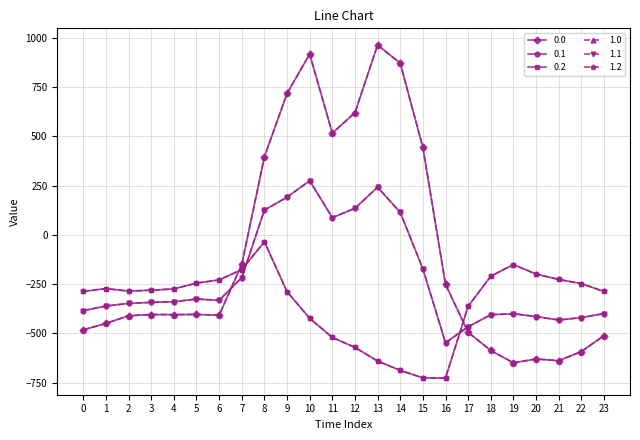

Reading left to right, list all the values displayed in this chart.

0.0: 0=-482.0	1=-449.5	2=-410.3	3=-404.4	4=-404.9	5=-403.8	6=-408.0	7=-150.1	8=395.3	9=716.9	10=916.2	11=516.0	12=619.4	13=962.7	14=870.3	15=443.0	16=-250.9	17=-494.8	18=-586.7	19=-649.2	20=-629.9	21=-638.4	22=-592.3	23=-511.3
0.1: 0=-384.6	1=-361.1	2=-347.9	3=-342.7	4=-339.6	5=-325.7	6=-332.2	7=-217.1	8=125.2	9=191.1	10=274.1	11=87.0	12=134.6	13=241.5	14=113.7	15=-173.1	16=-547.3	17=-466.6	18=-405.4	19=-400.2	20=-414.5	21=-432.4	22=-419.9	23=-399.4
0.2: 0=-287.1	1=-272.7	2=-285.5	3=-281.0	4=-274.4	5=-245.0	6=-228.8	7=-176.6	8=-35.3	9=-288.5	10=-423.5	11=-520.6	12=-571.2	13=-640.4	14=-687.4	15=-725.8	16=-726.6	17=-362.4	18=-210.0	19=-151.0	20=-199.2	21=-226.4	22=-247.4	23=-287.5
1.0: 0=-482.0	1=-449.5	2=-410.3	3=-404.4	4=-404.9	5=-403.8	6=-408.0	7=-150.1	8=395.3	9=716.9	10=916.2	11=516.0	12=619.4	13=962.7	14=870.3	15=443.0	16=-250.9	17=-494.8	18=-586.7	19=-649.2	20=-629.9	21=-638.4	22=-592.3	23=-511.3
1.1: 0=-384.6	1=-361.1	2=-347.9	3=-342.7	4=-339.6	5=-325.7	6=-332.2	7=-217.1	8=125.2	9=191.1	10=274.1	11=87.0	12=134.6	13=241.5	14=113.7	15=-173.1	16=-547.3	17=-466.6	18=-405.4	19=-400.2	20=-414.5	21=-432.4	22=-419.9	23=-399.4
1.2: 0=-287.1	1=-272.7	2=-285.5	3=-281.0	4=-274.4	5=-245.0	6=-228.8	7=-176.6	8=-35.3	9=-288.5	10=-423.5	11=-520.6	12=-571.2	13=-640.4	14=-687.4	15=-725.8	16=-726.6	17=-362.4	18=-210.0	19=-151.0	20=-199.2	21=-226.4	22=-247.4	23=-287.5